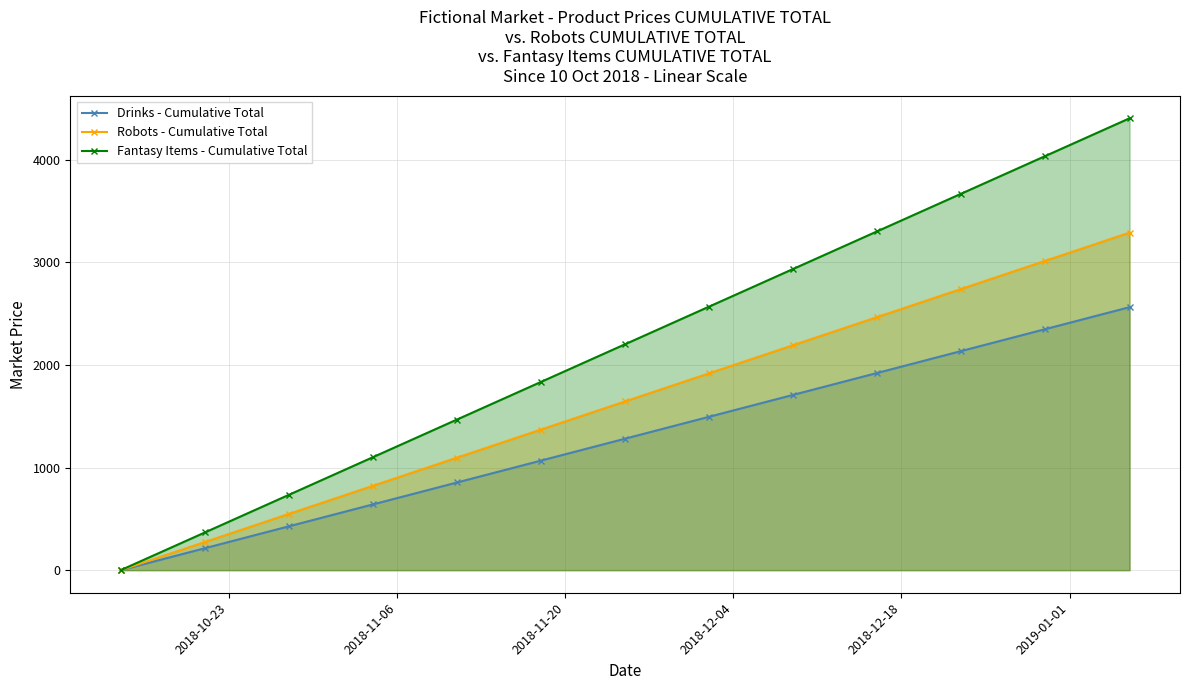

True or false: Drinks - Cumulative Total has more than 2 points higher than both neighbors.

False